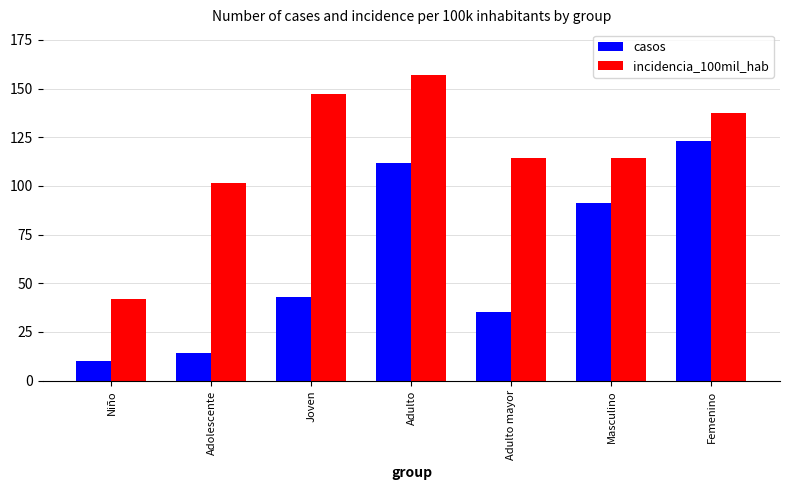

How many data points in casos are less than 43?

3